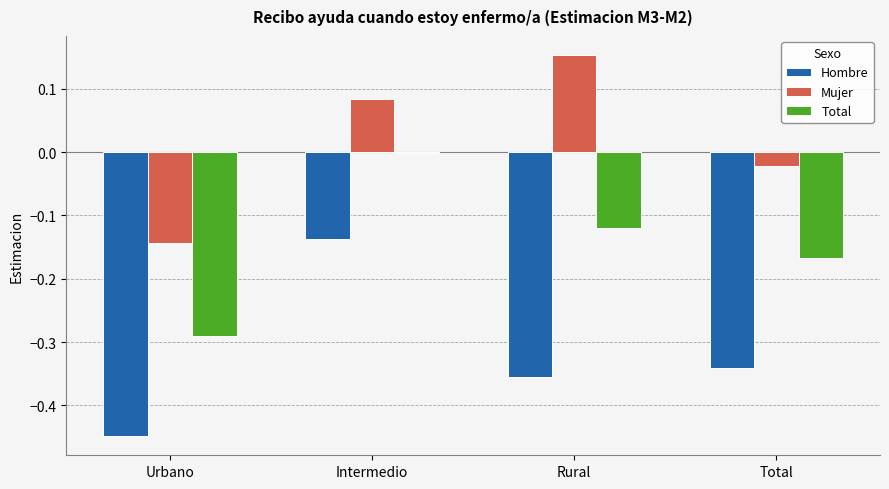

What are all the series names shown in the legend?

Hombre, Mujer, Total